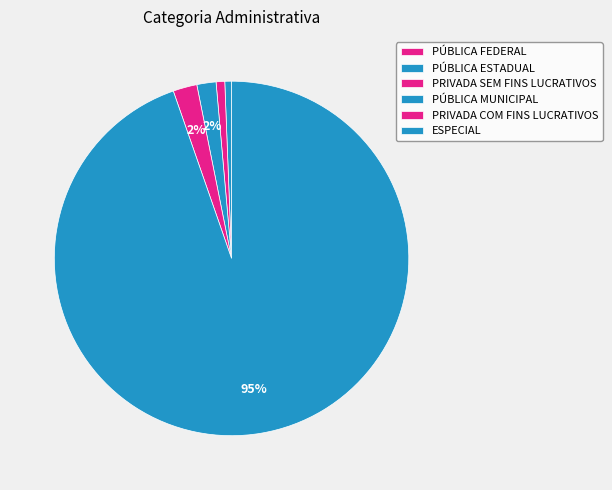

To the nearest percent, what is the combined percentage of ESPECIAL and PÚBLICA ESTADUAL?

95%